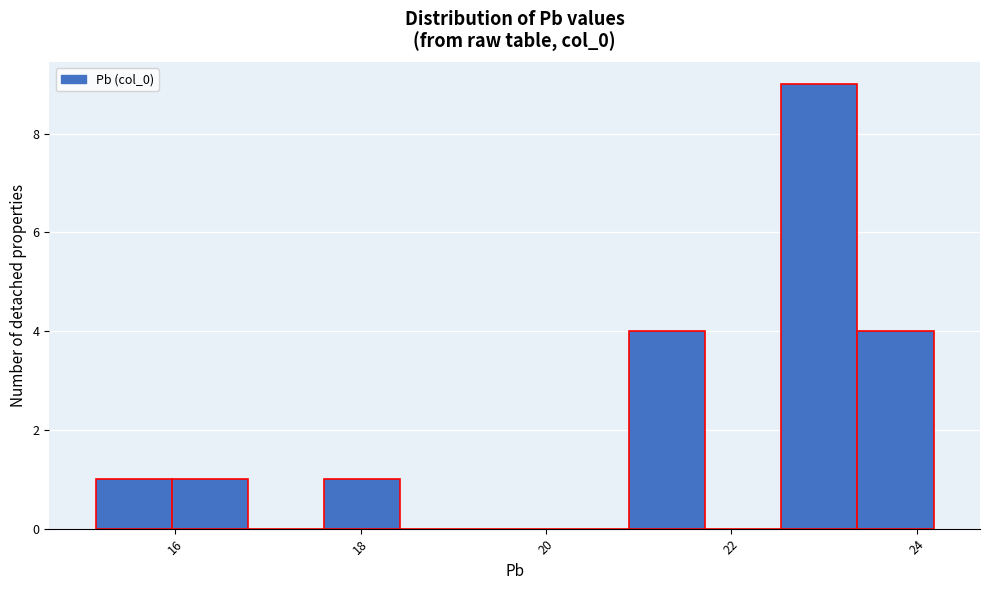

Reading left to right, transcribe this chart: for each bar, give the range it covers on the x-axis and its height. Neither the bar edges nor the heights are printed on the chart, so give them approximately, as read against the axes.

15.2 to 16.0: 1
16.0 to 16.8: 1
16.8 to 17.6: 0
17.6 to 18.4: 1
18.4 to 19.2: 0
19.2 to 20.0: 0
20.0 to 20.8: 0
20.8 to 21.8: 4
21.8 to 22.6: 0
22.6 to 23.4: 9
23.4 to 24.2: 4